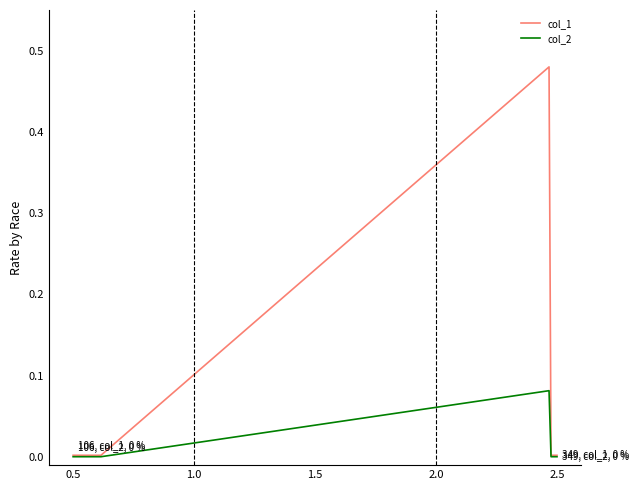

Does the chart display data point markers on the line(s)?

No